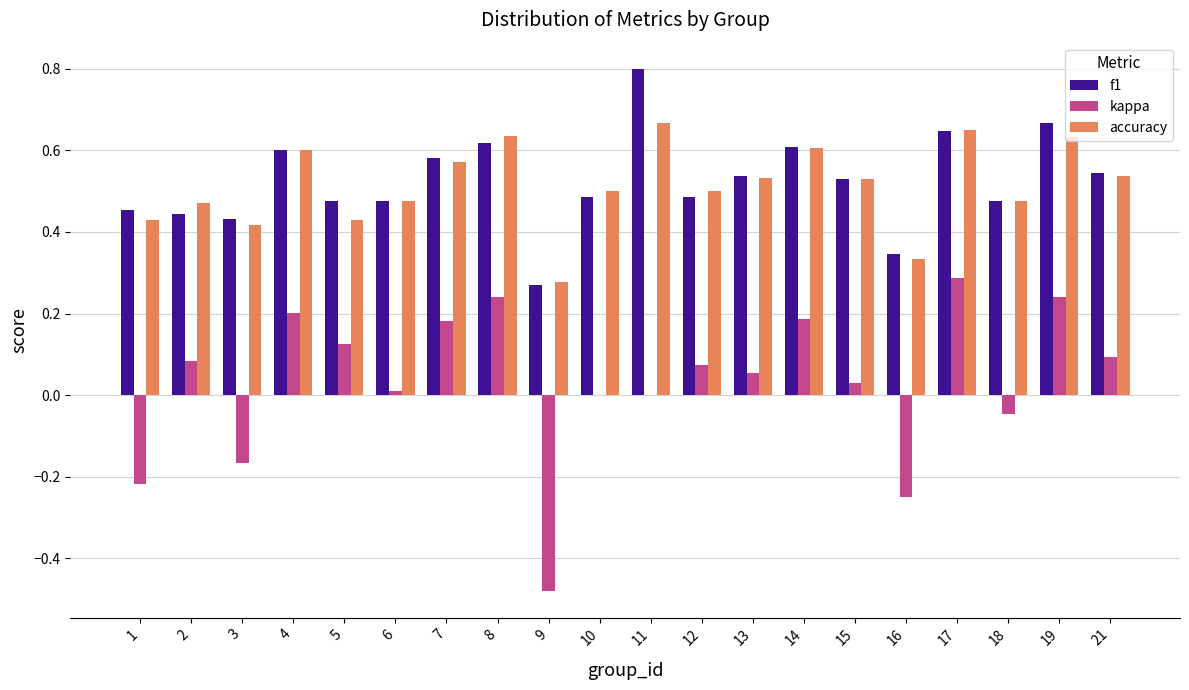

What is the sum of all f1 values?

10.5